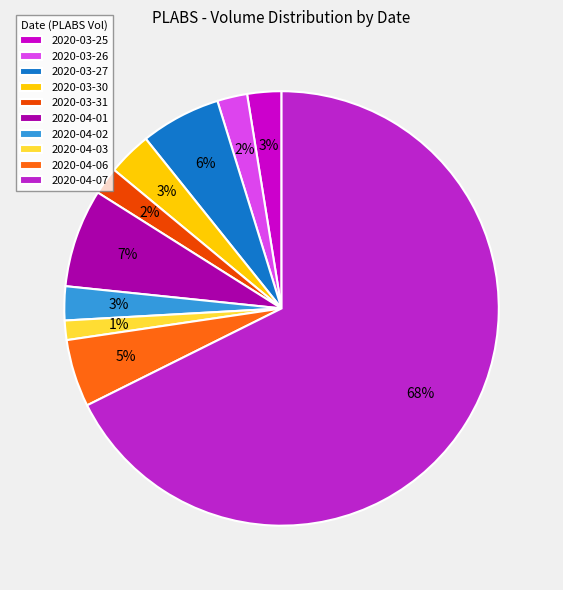

Which category has the smallest portion of the pie?

2020-04-03